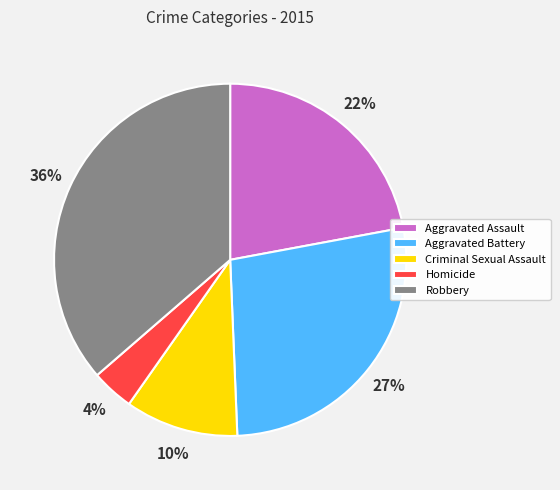

Do Homicide and Aggravated Battery together represent more than half of the pie?

No